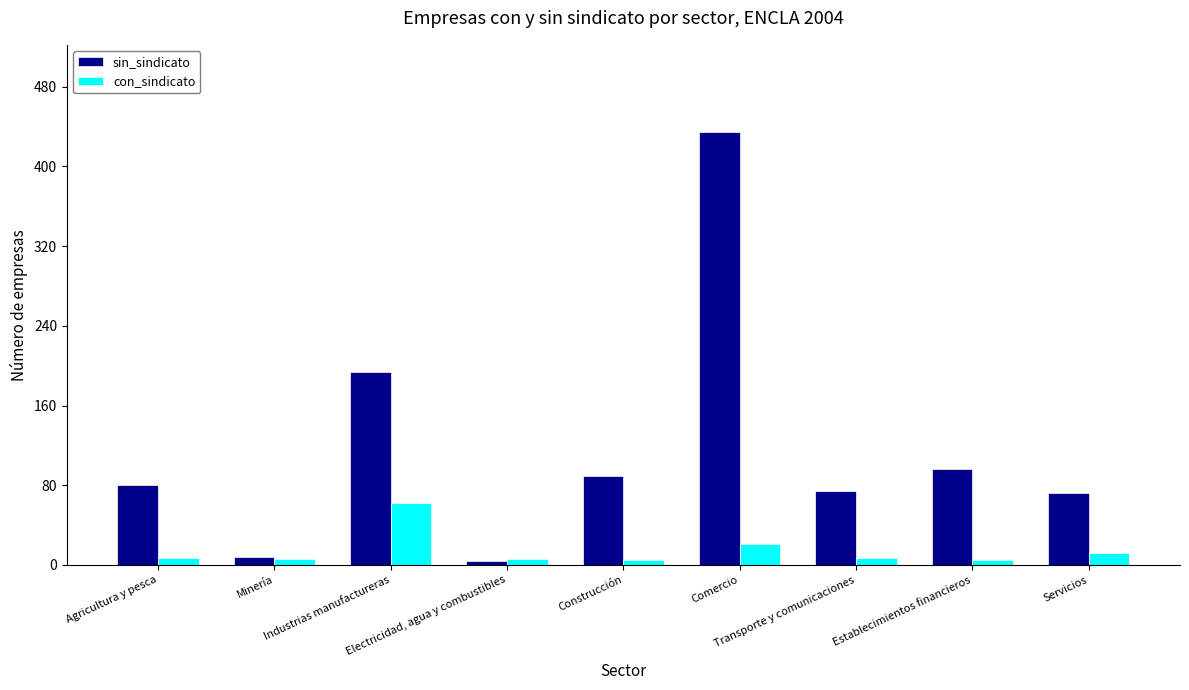

Which series has the largest total across all categories?

sin_sindicato